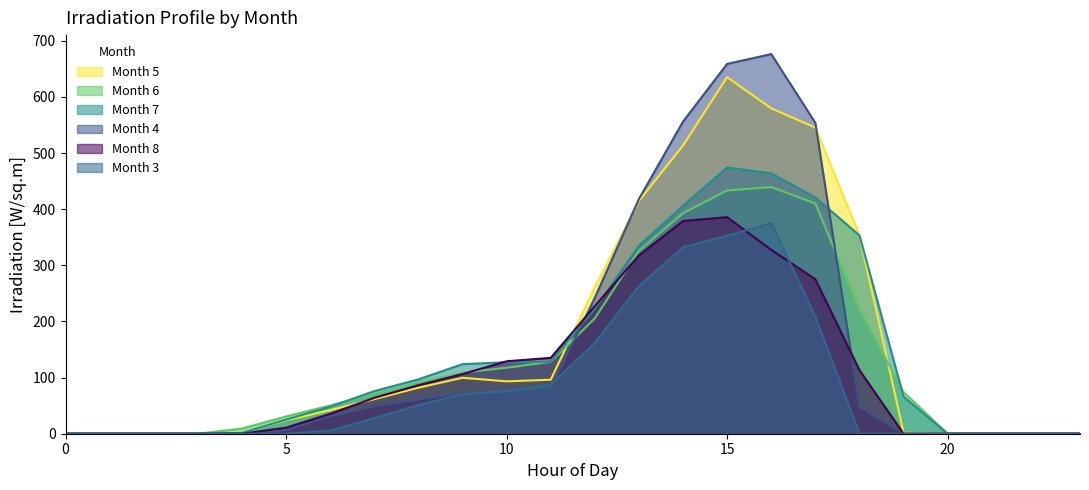

Between which two adjacent categories do Month 3 and Month 8 first intersect?

15 and 16